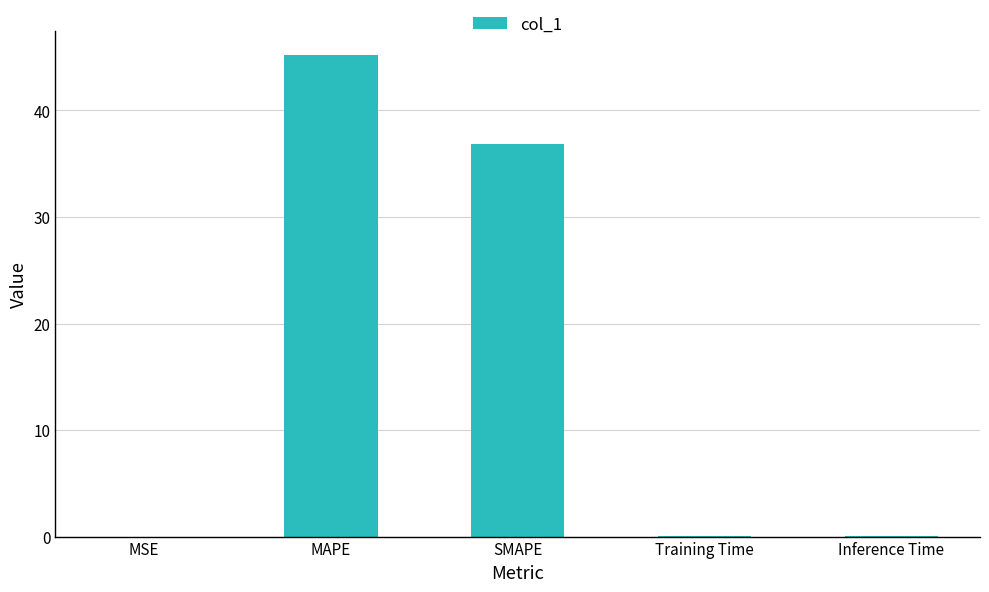

What is the greatest value displayed?

45.2